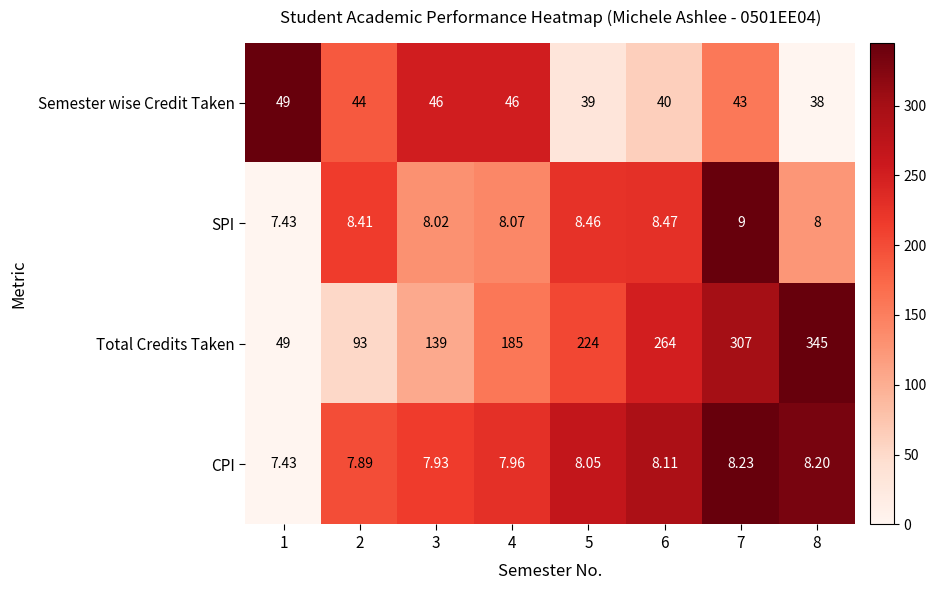

Between 4 and 7, which series saw the biggest shift?

Total Credits Taken